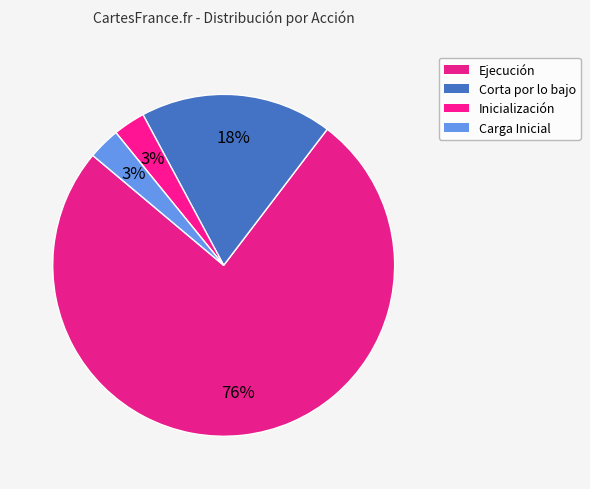

Count the number of slices in the pie.

4